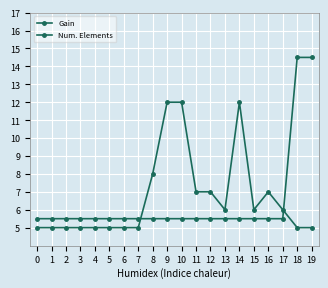

How many categories are shown in the chart?

20